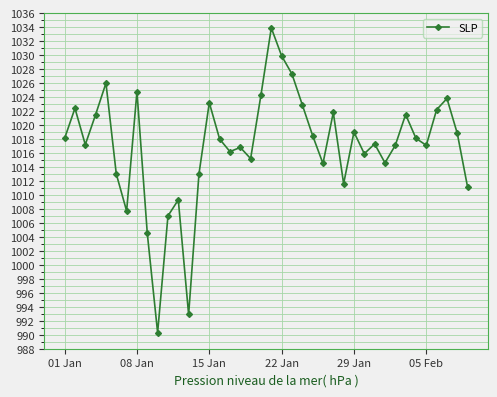

Is this an area chart (filled region under the line)?

No